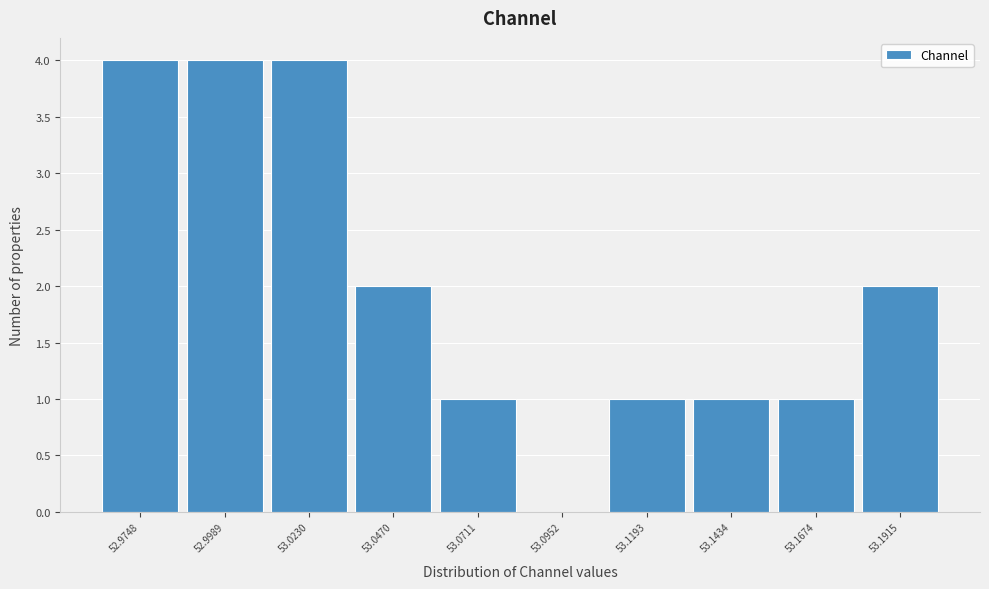

Reading left to right, list all the values displayed in this chart.

52.9748=4	52.9989=4	53.0230=4	53.0470=2	53.0711=1	53.0952=0	53.1193=1	53.1434=1	53.1674=1	53.1915=2